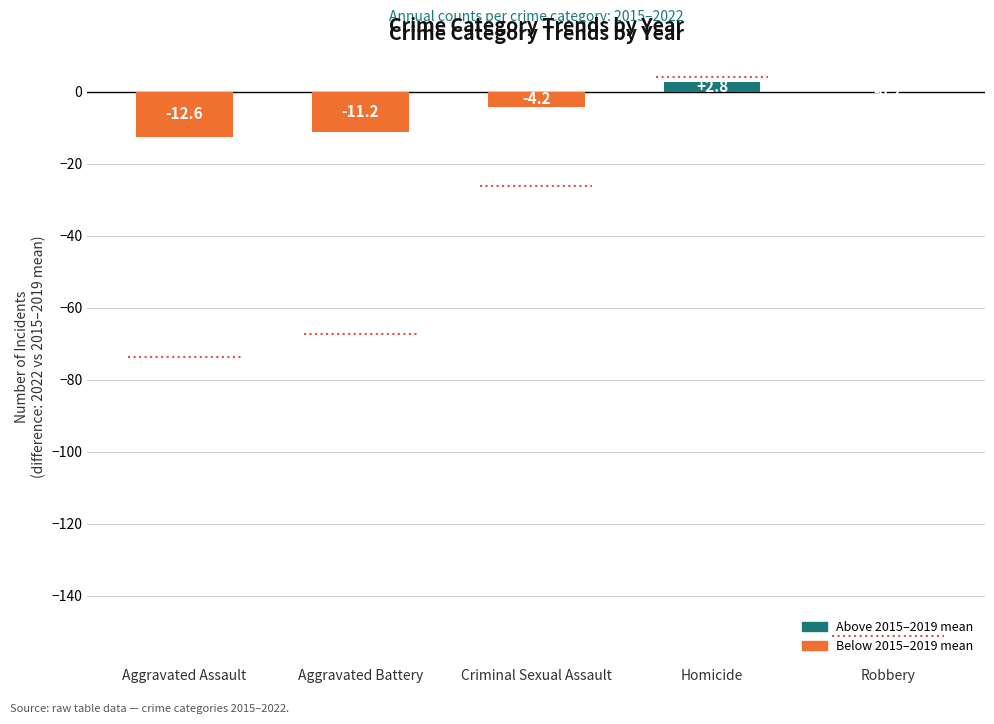

What is the sum of all values?

-25.4